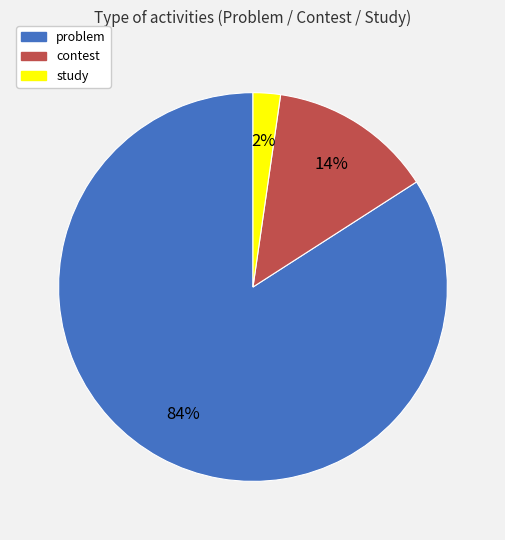

How many slices are in this pie chart?

3